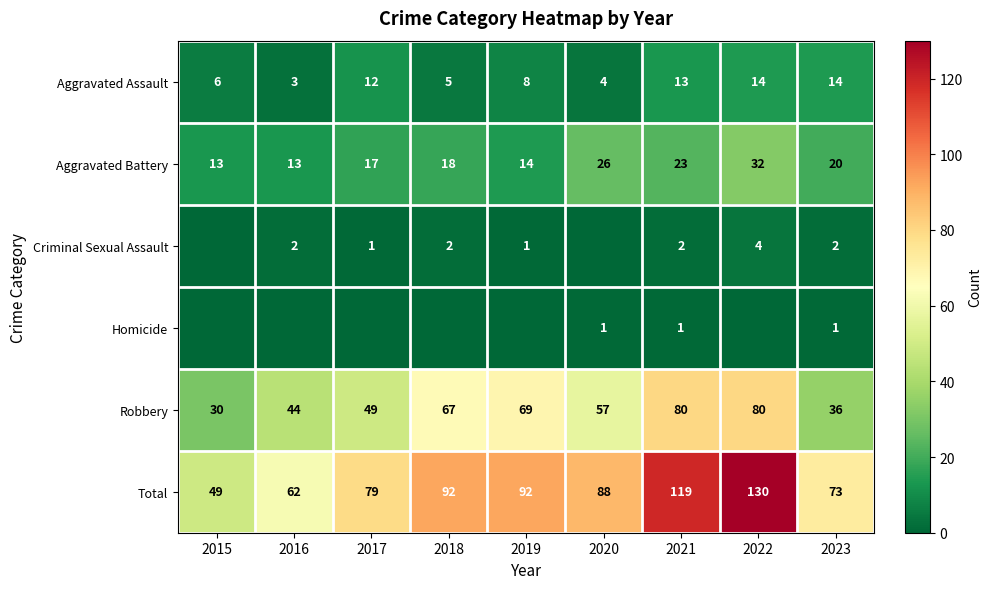

The value of Total at 2019 is 92. True or false?

True